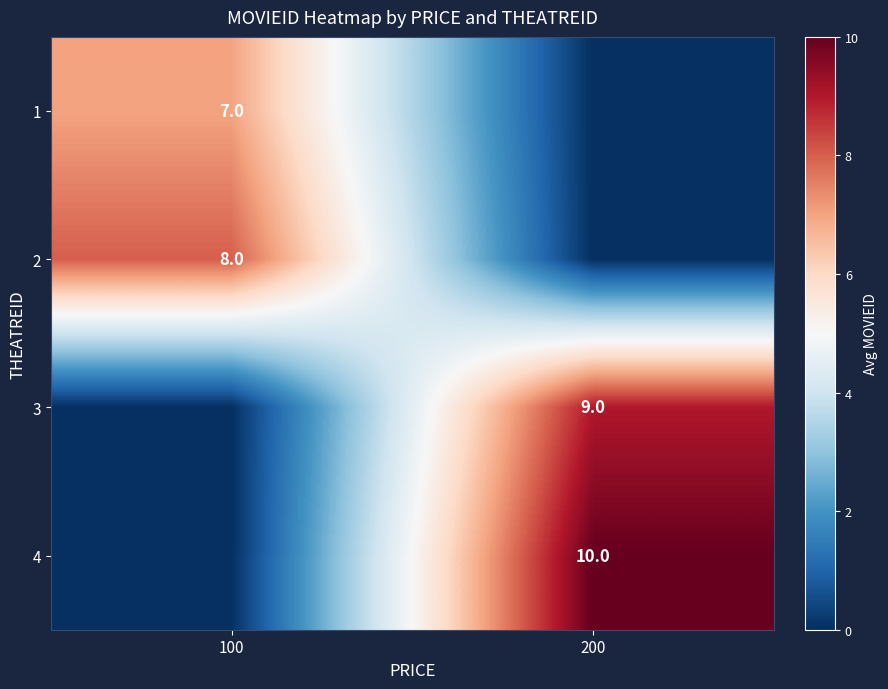

The value of 3 at 200 is 5. True or false?

False